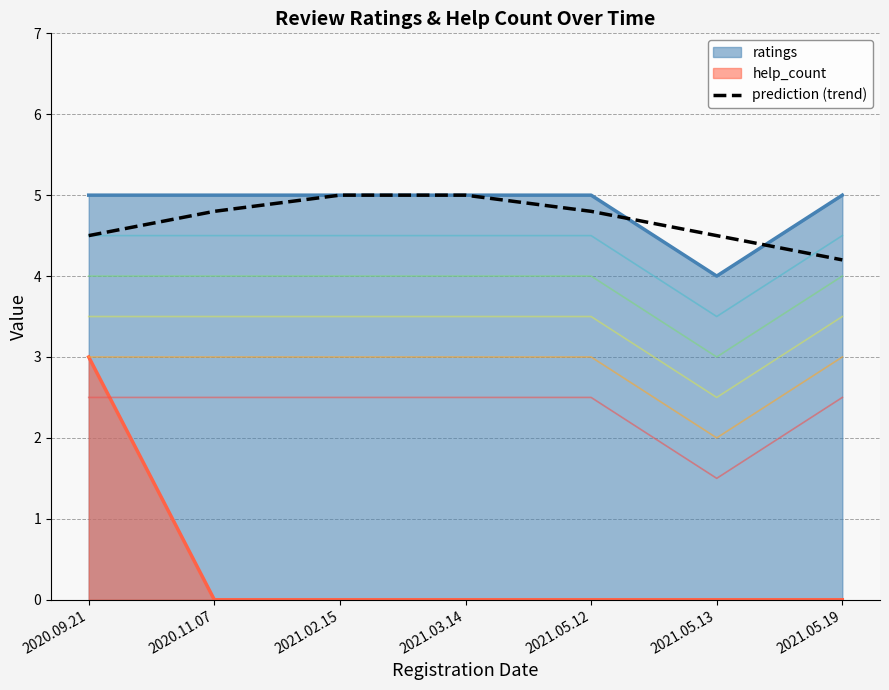

Is it true that ratings equals 2.2 at 2021.03.14?

False